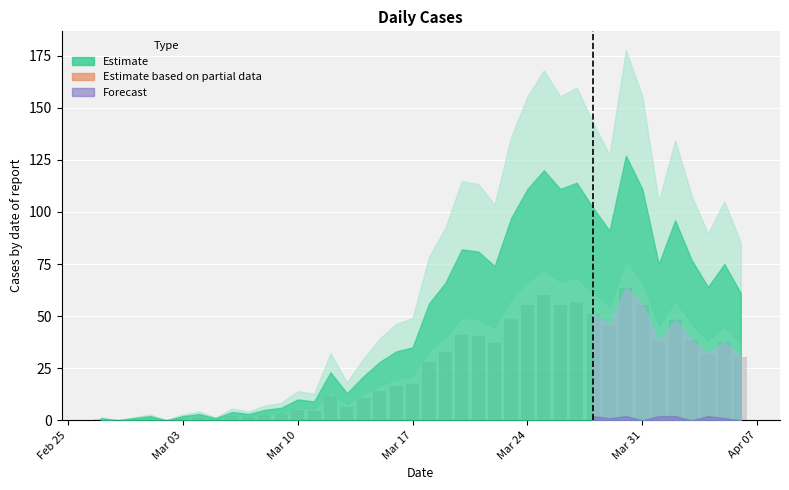

What is the maximum value shown in the chart?

63.5